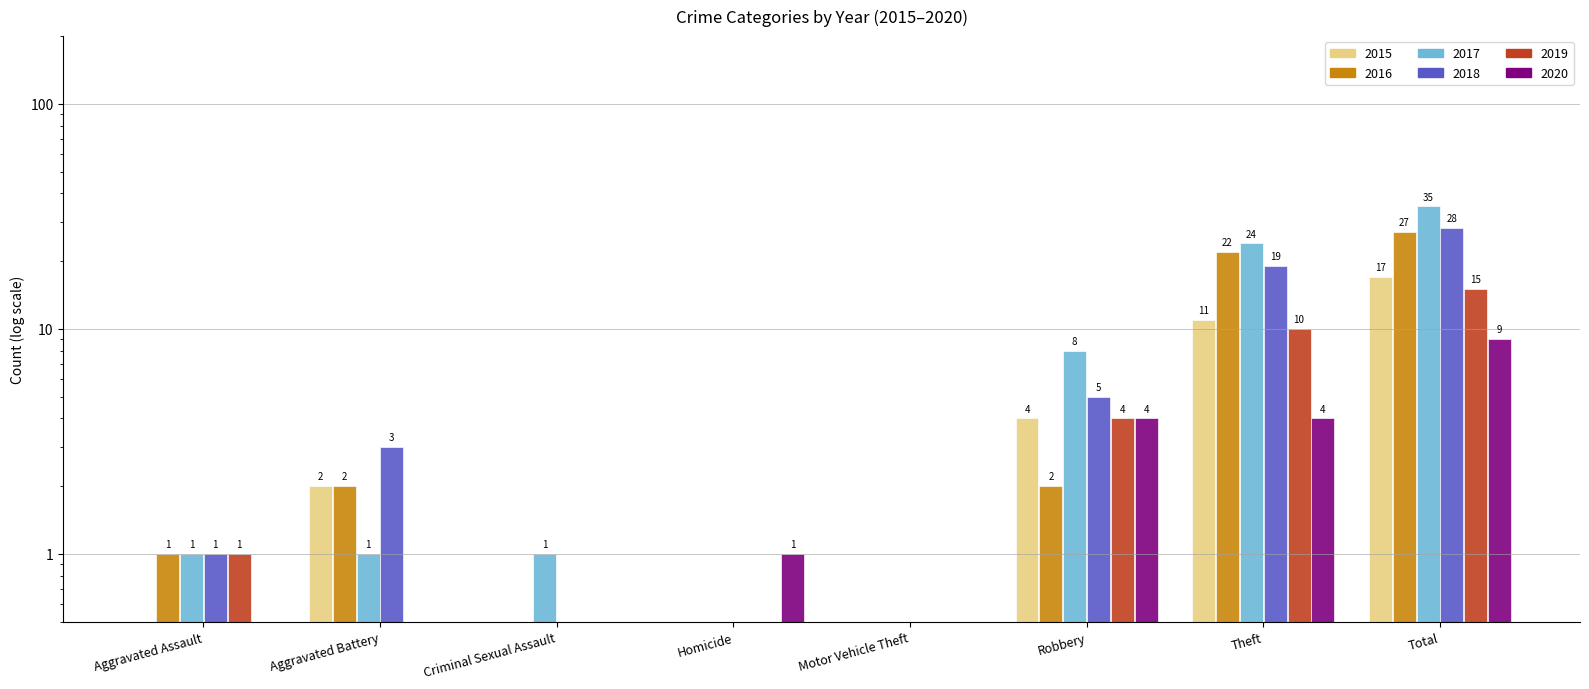

What is the average value of the 2015 series?

4.4